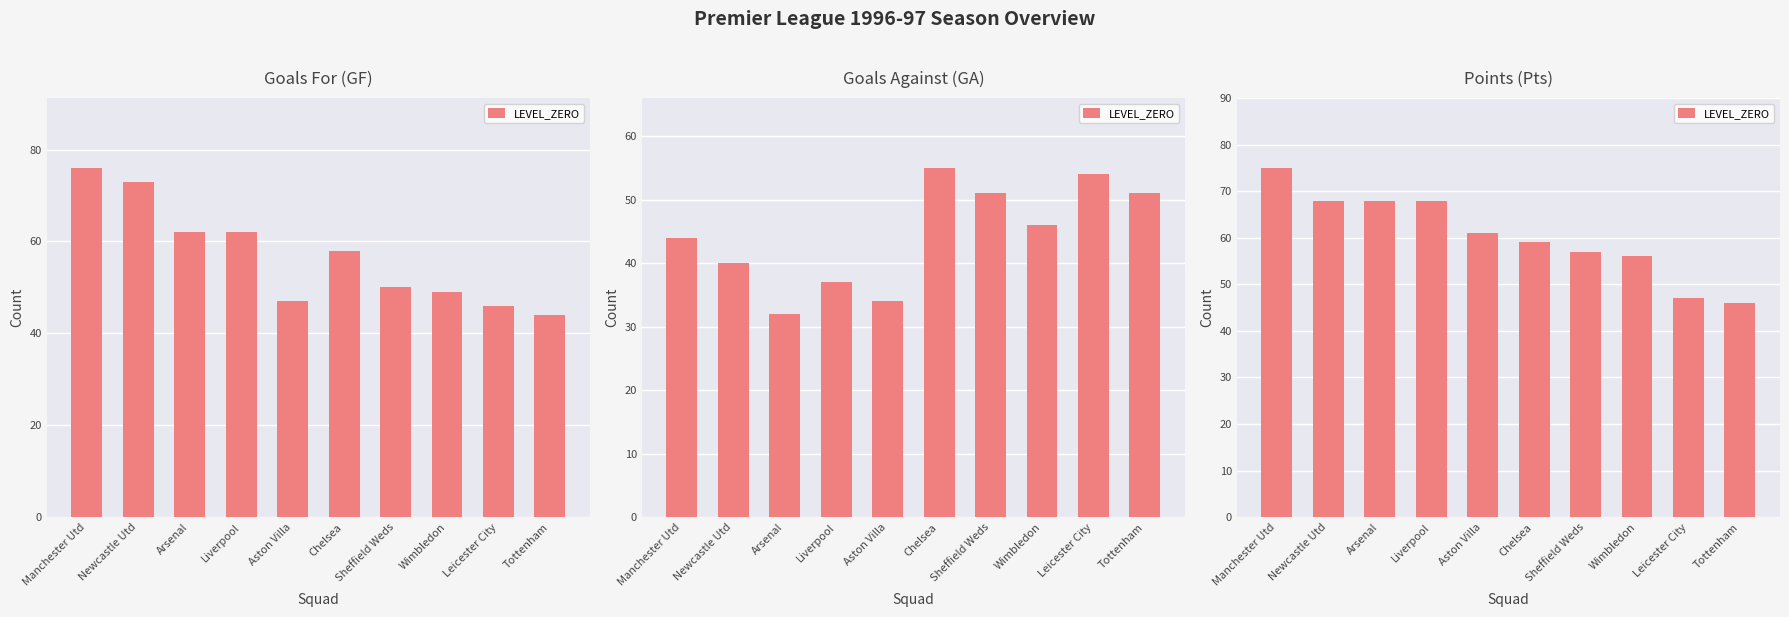

What is the ratio of the value at Sheffield Weds to the value at Newcastle Utd?

0.8